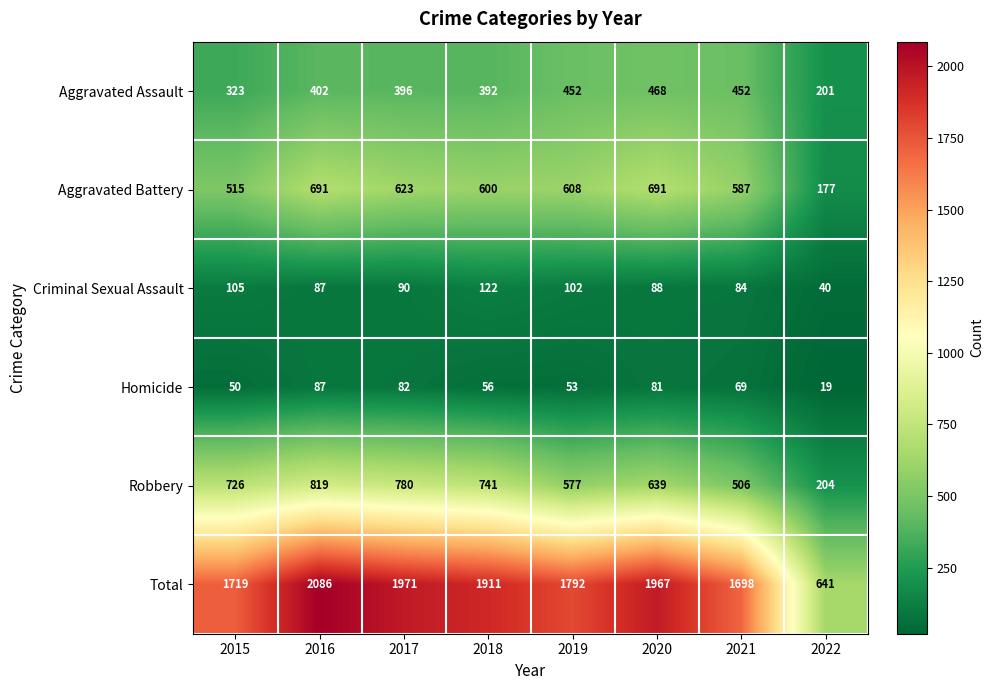

The value of Robbery at 2016 is 819. True or false?

True